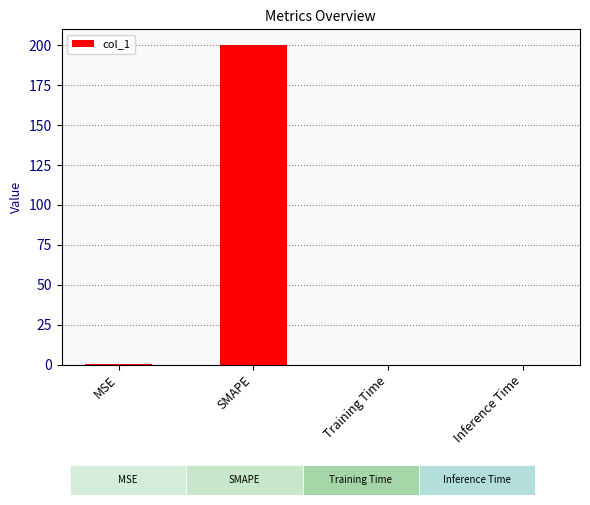

What is the maximum value shown in the chart?

200.0